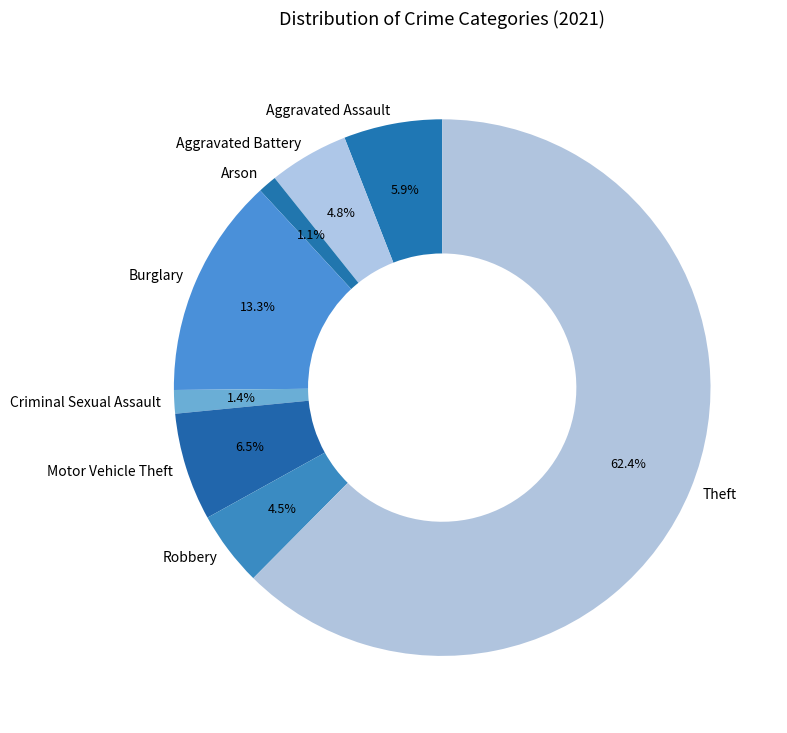

Which category has the biggest portion of the pie?

Theft